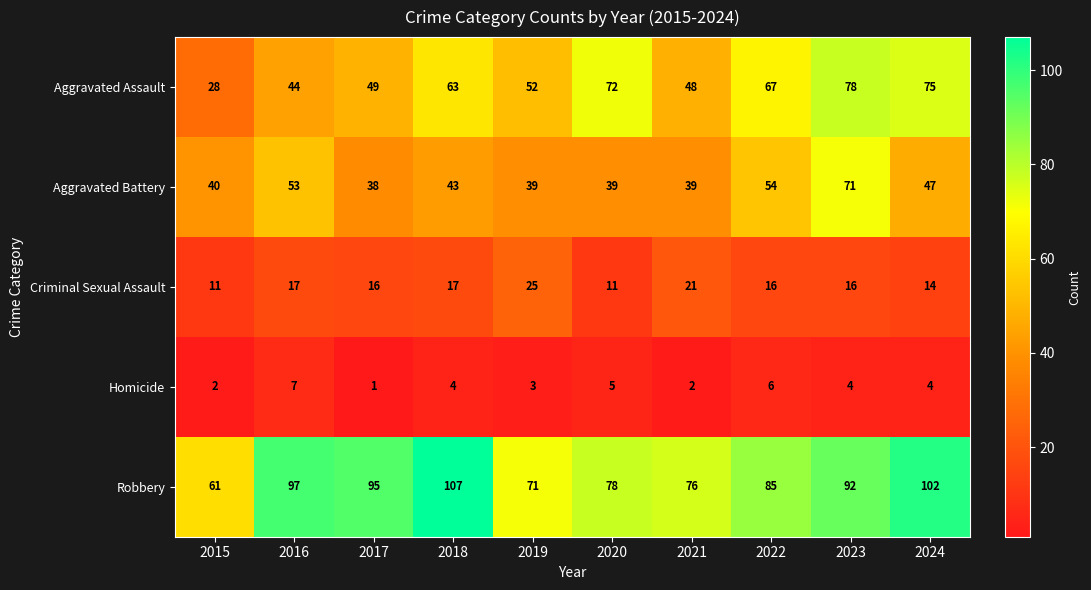

At which category is the sum across all series the highest?

2023